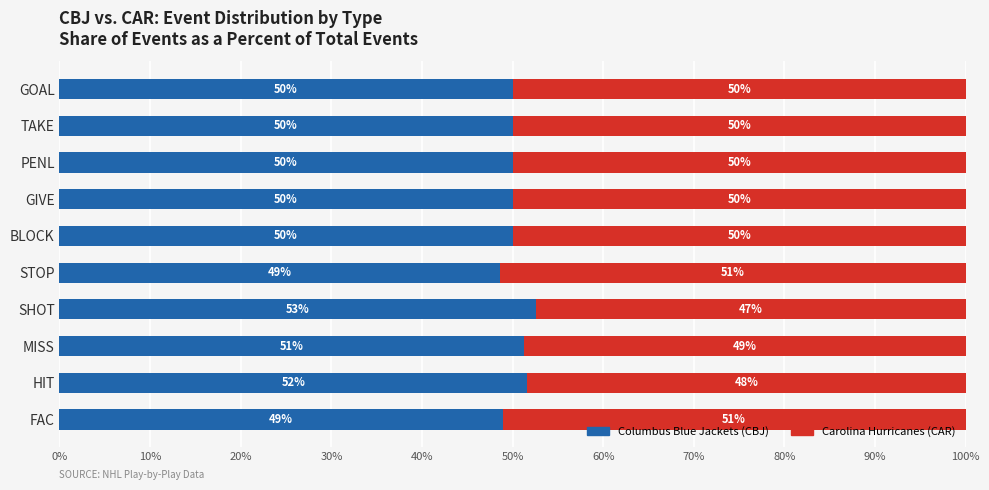

What is the total value across all series at FAC?

100.0